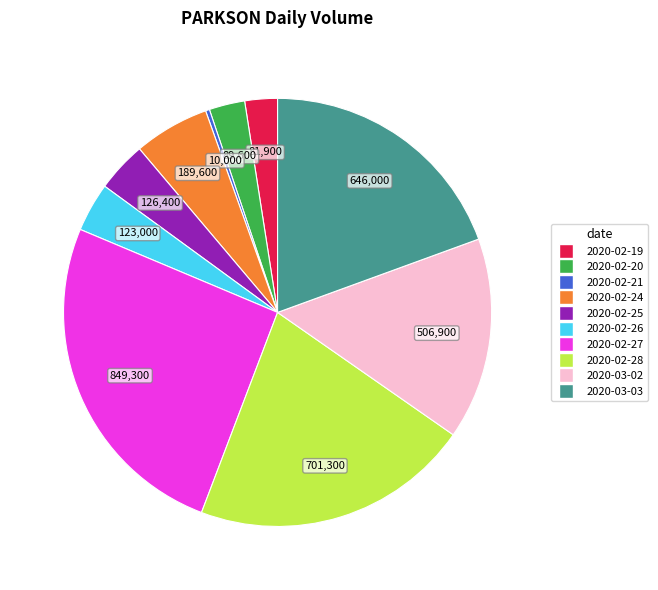

Combined, do 2020-02-25 and 2020-03-03 account for over 50%?

No